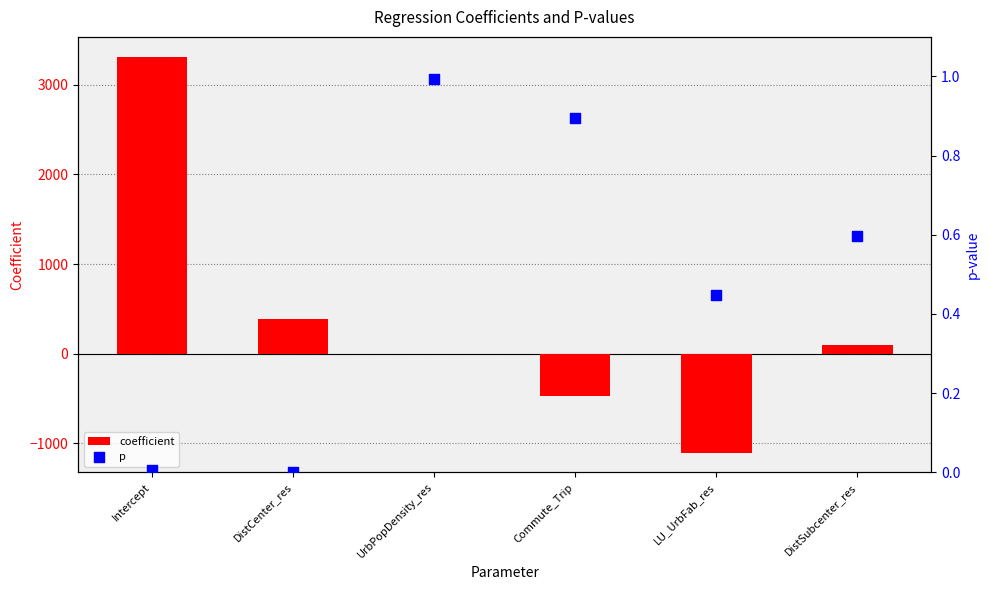

Which series has the largest Y range (max minus min)?

coefficient